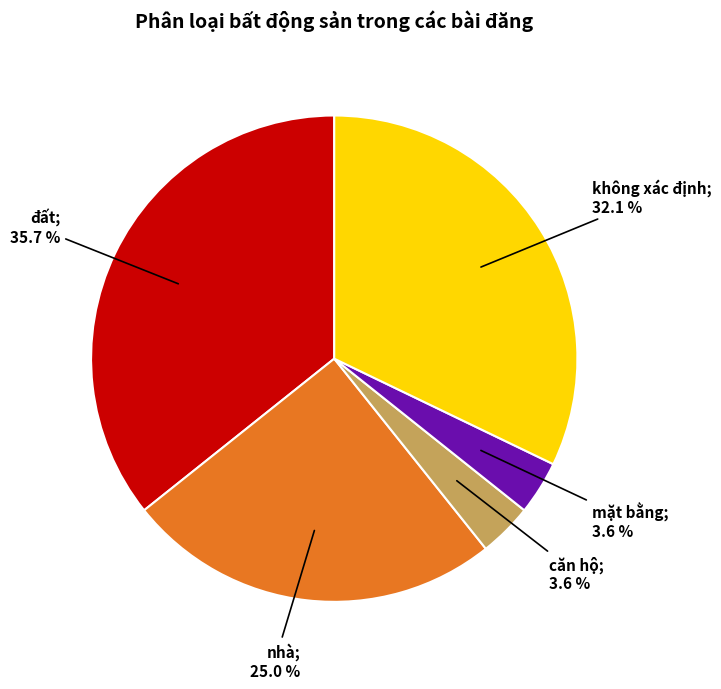

Is there a majority slice in this chart?

No